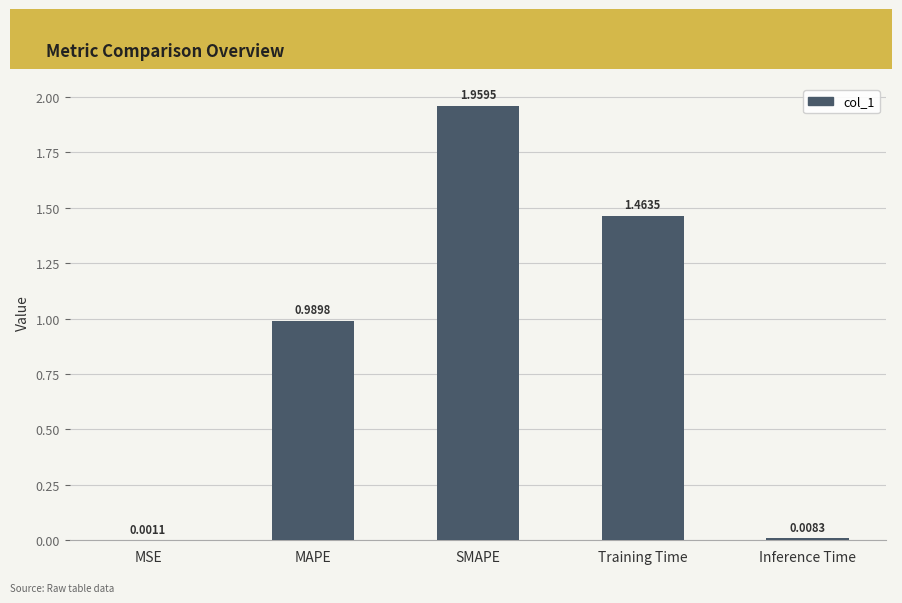

Are the bars grouped side by side (vs. stacked)?

No